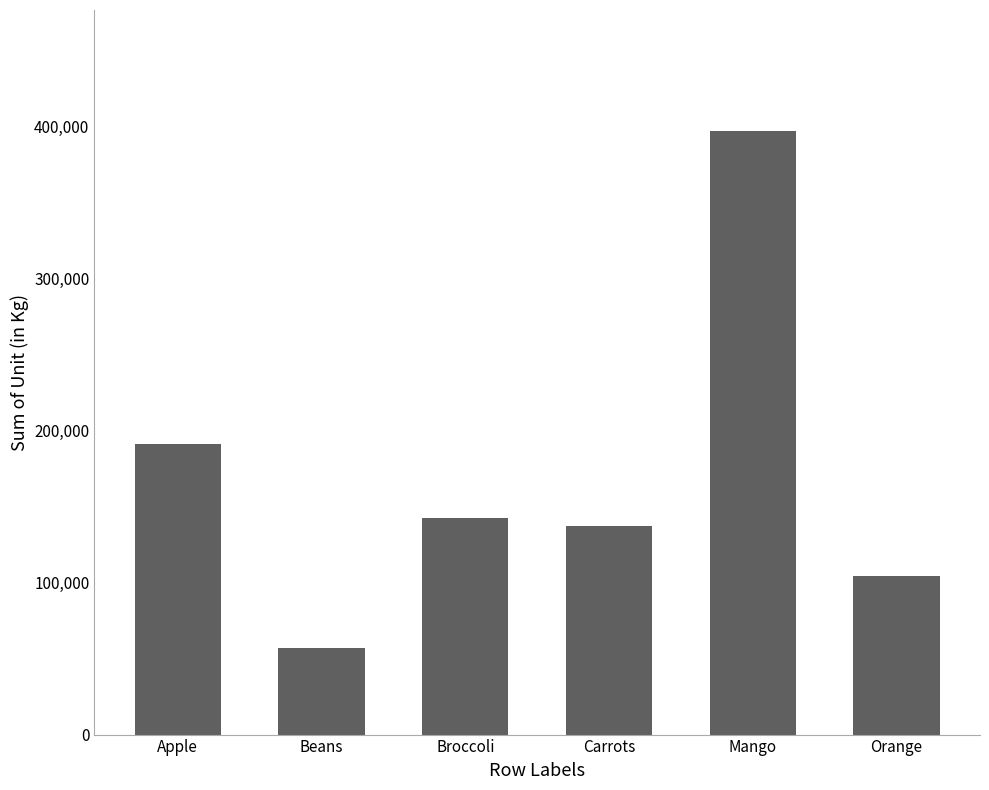

Reading right to left, what are all the values shown in this chart?

Orange=104438	Mango=397374	Carrots=136945	Broccoli=142439	Beans=57281	Apple=191257